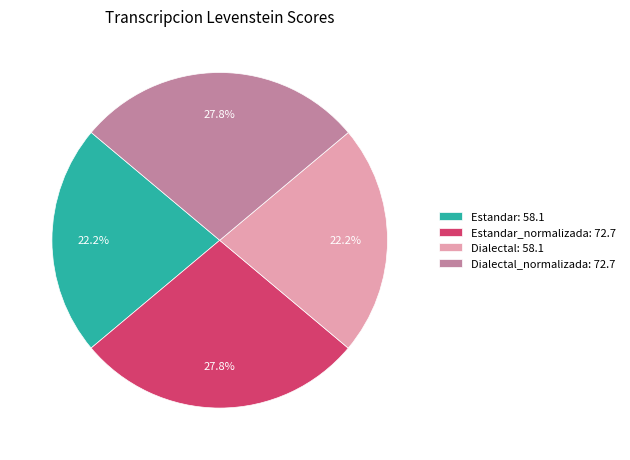

Is there any slice that represents more than half of the pie?

No